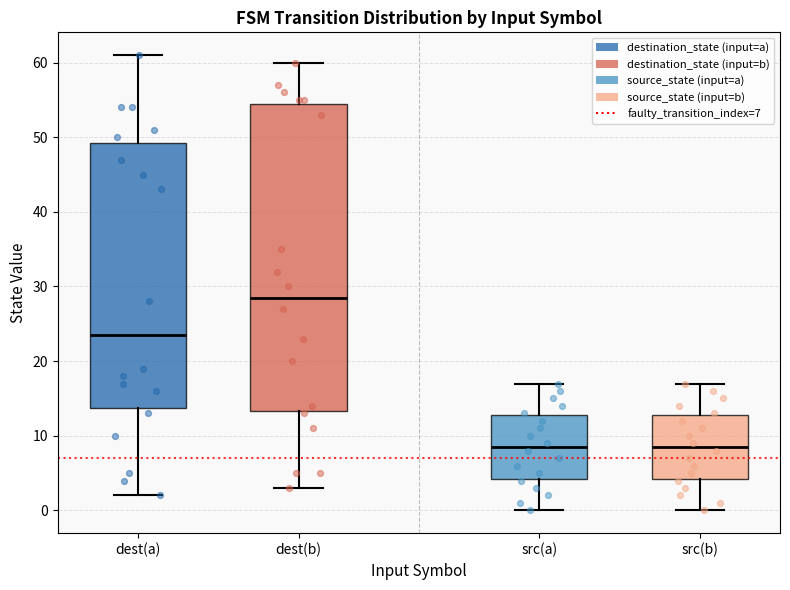

Where does the median line of the box for src(a) sit on the y-axis? The values are not printed on the chart, so give them approximately, as read against the axis.

9